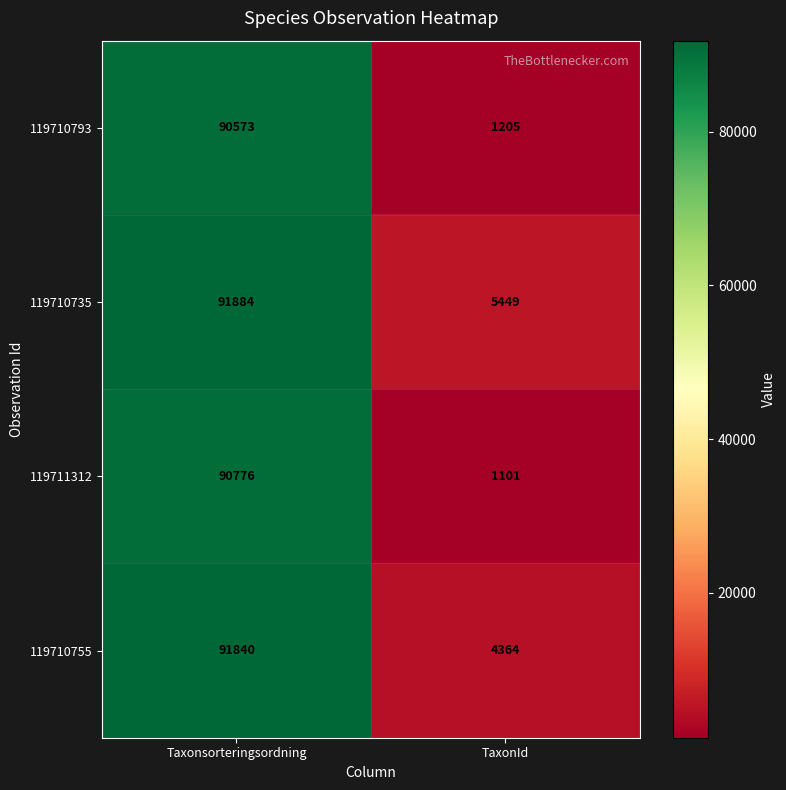

Reading left to right, what are all the values shown in this chart?

119710793: Taxonsorteringsordning=90573	TaxonId=1205
119710735: Taxonsorteringsordning=91884	TaxonId=5449
119711312: Taxonsorteringsordning=90776	TaxonId=1101
119710755: Taxonsorteringsordning=91840	TaxonId=4364